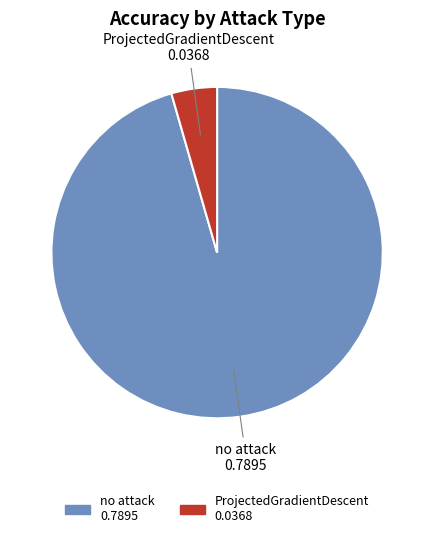

Between no attack and ProjectedGradientDescent, which is larger?

no attack